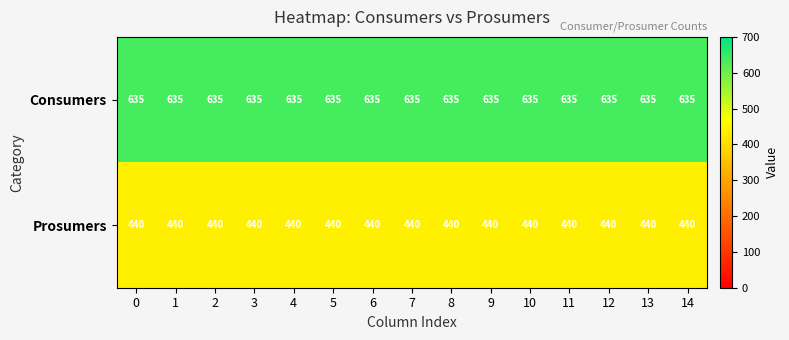

True or false: Prosumers has a value of 790 at 3.

False